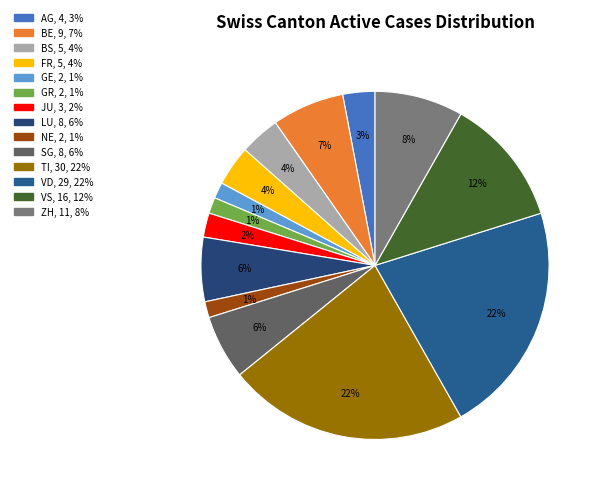

Does any single category account for the majority?

No